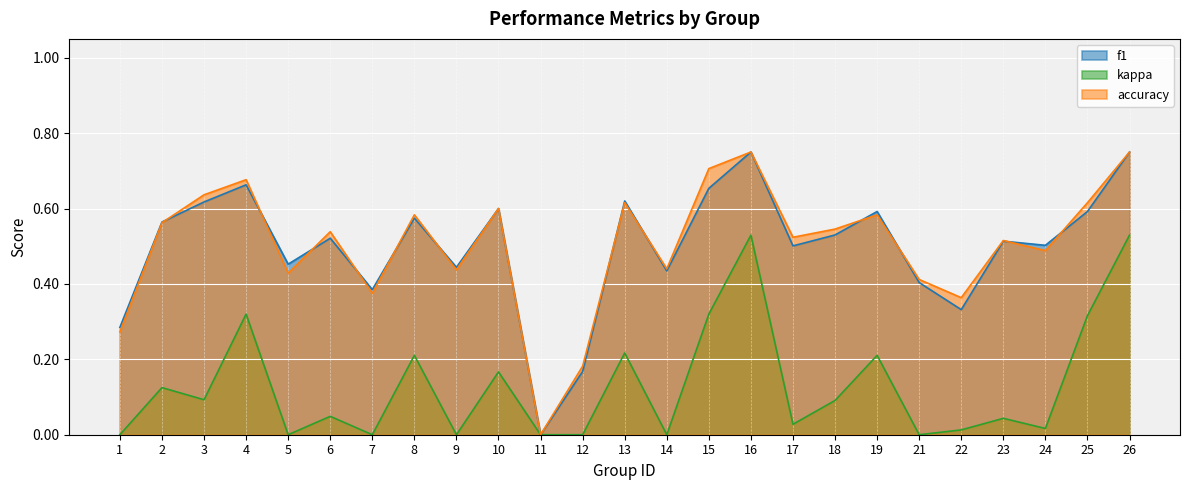

True or false: kappa and f1 intersect in this chart.

False